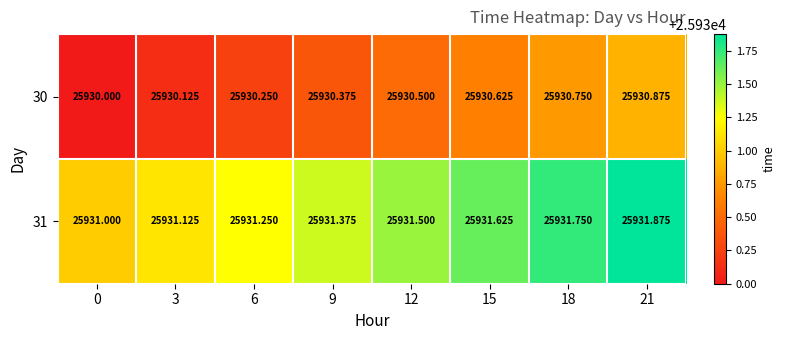

What is the spread (max minus min) of values at 12?

1.0